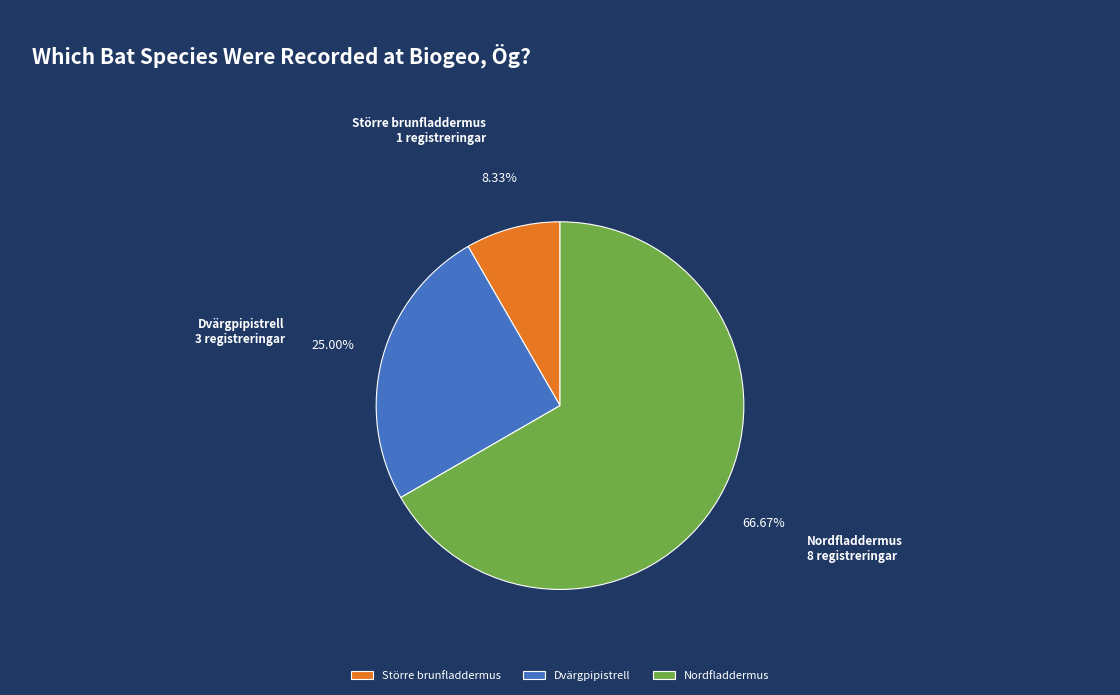

To the nearest percent, what percentage of the pie is Nordfladdermus?

67%